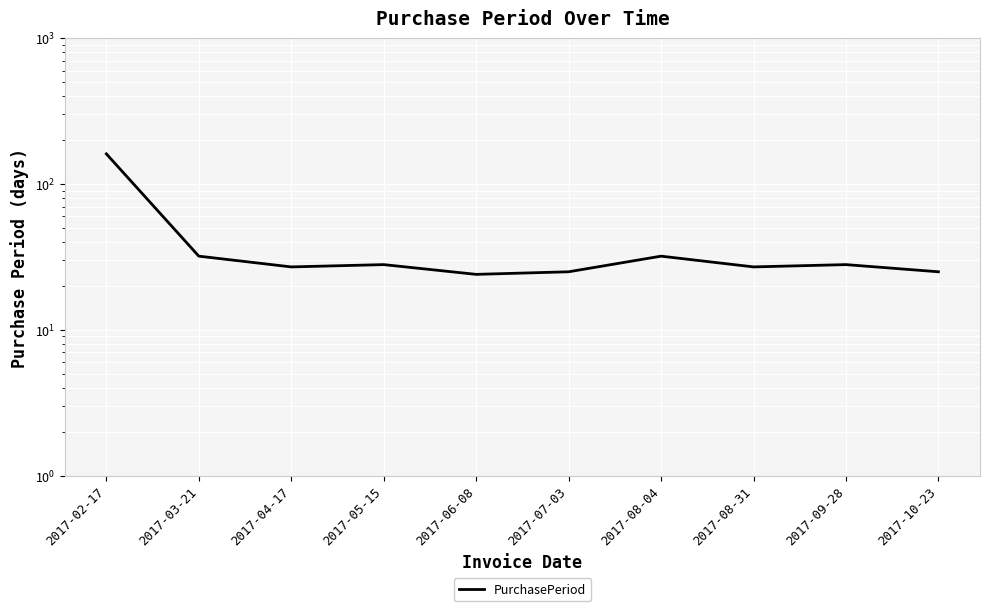

At which label is the value closest to 92?

2017-03-21